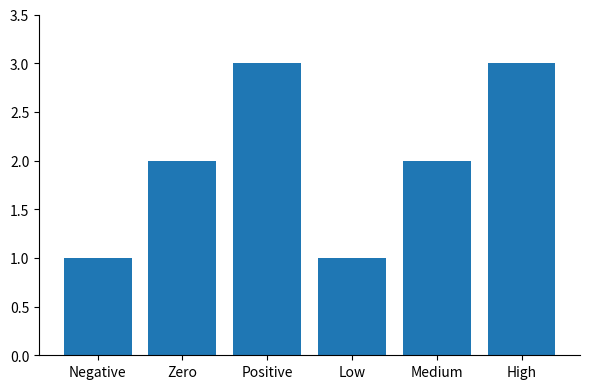

How many data points does each series have?

6